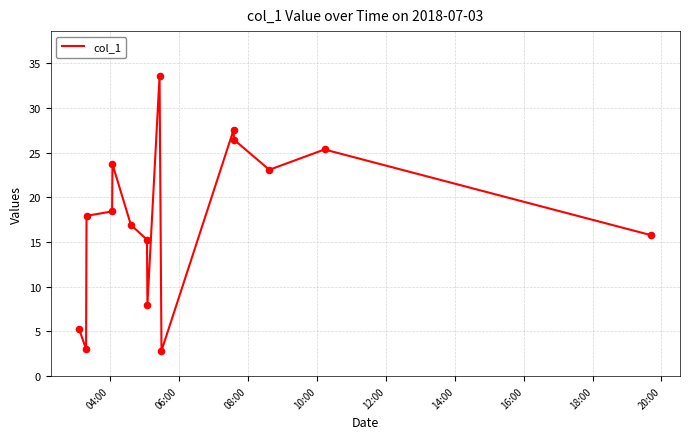

What is the maximum value shown in the chart?

33.6